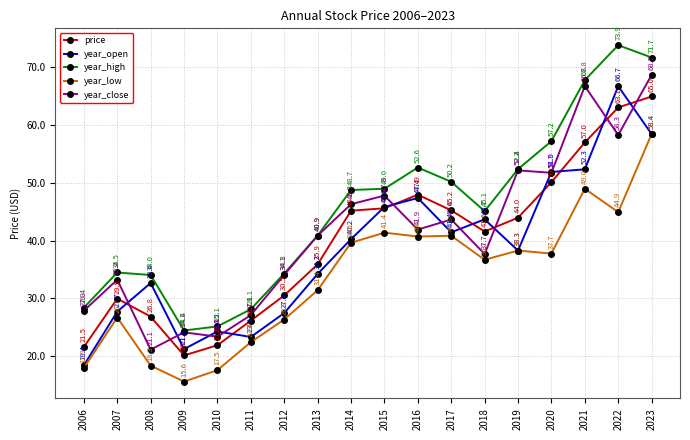

What is the value of the year_open point at the 10th from the left?

45.8